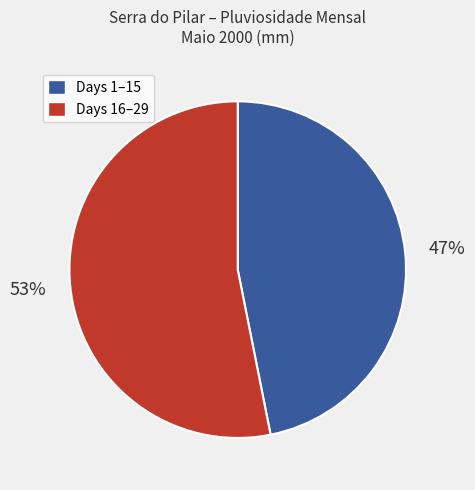

To the nearest percent, what is the difference between the largest and smallest slice percentages?

6%